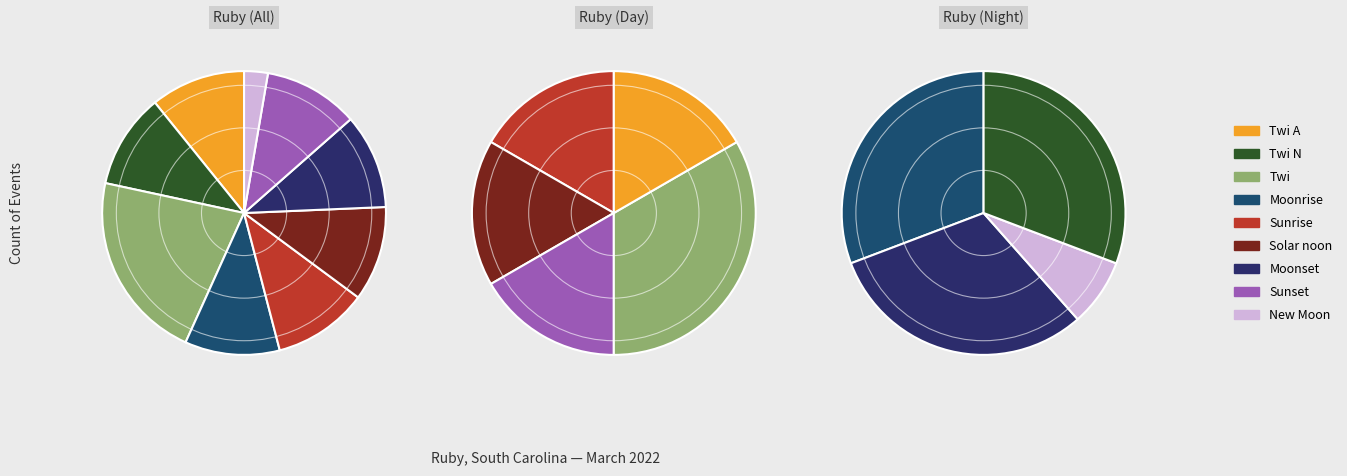

Rank the categories by value from highest to lowest.

Twi, Twi A, Twi N, Moonrise, Sunrise, Solar noon, Moonset, Sunset, New Moon